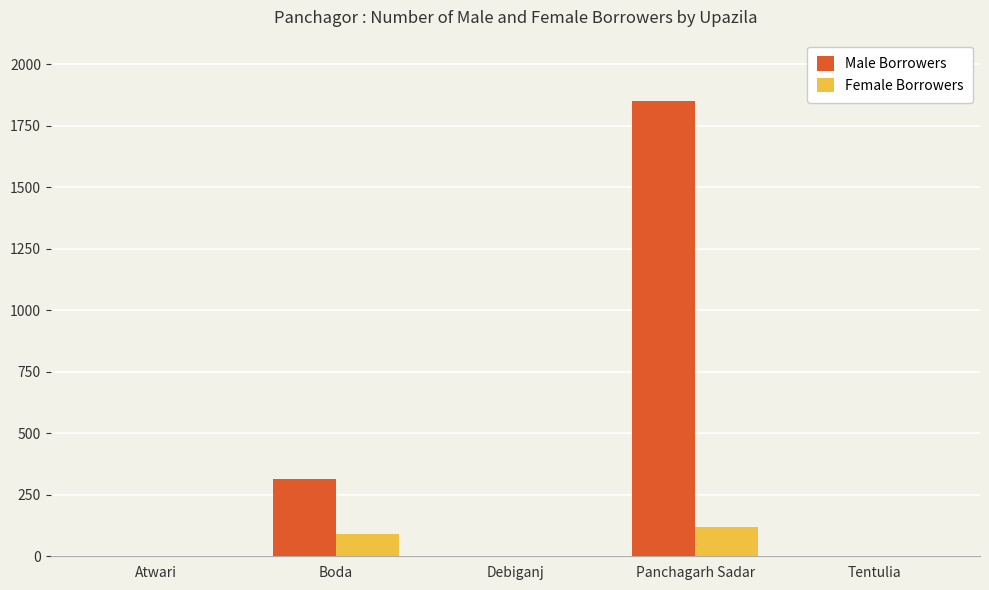

Reading left to right, transcribe all the data shown in this chart.

Male Borrowers: Atwari=0	Boda=313	Debiganj=0	Panchagarh Sadar=1852	Tentulia=0
Female Borrowers: Atwari=0	Boda=92	Debiganj=0	Panchagarh Sadar=117	Tentulia=0